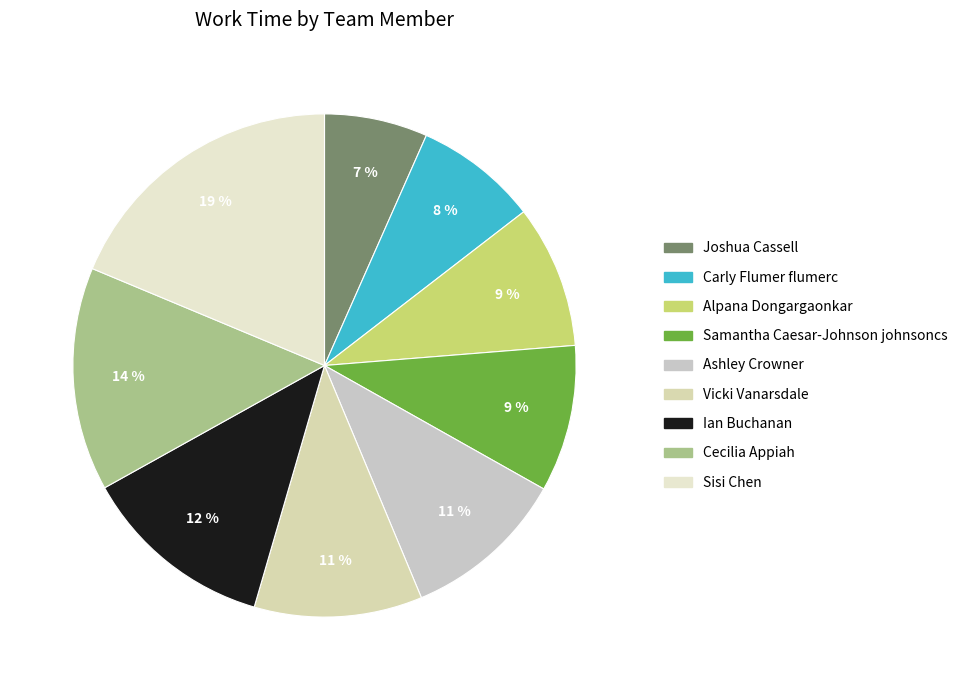

Between Alpana Dongargaonkar and Joshua Cassell, which is larger?

Alpana Dongargaonkar